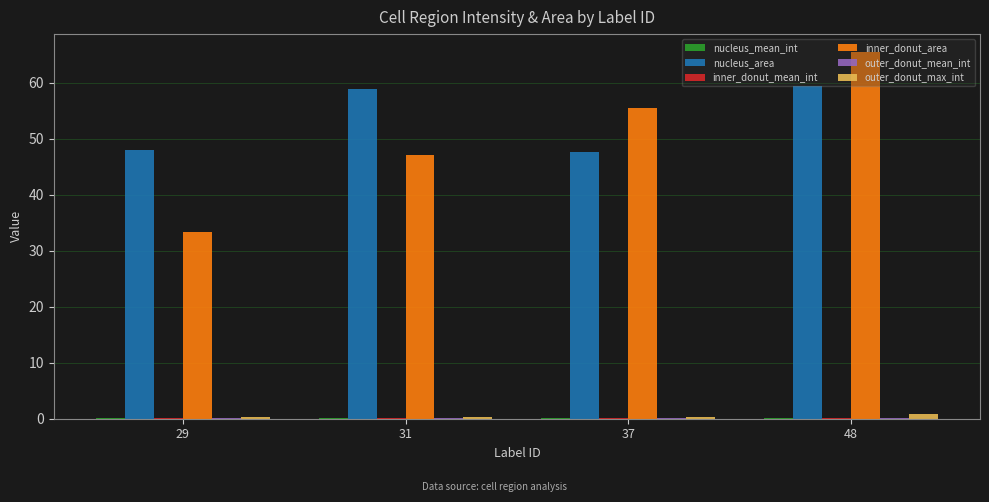

At which category is the sum across all series the highest?

48